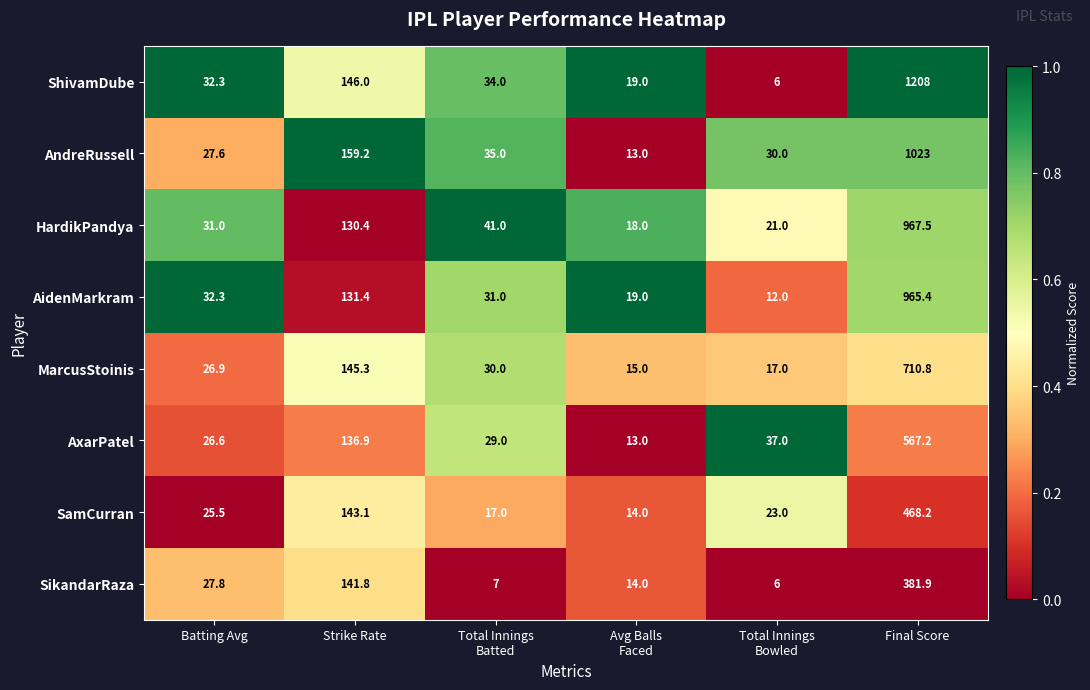

How many data points in ShivamDube are less than 34?

3